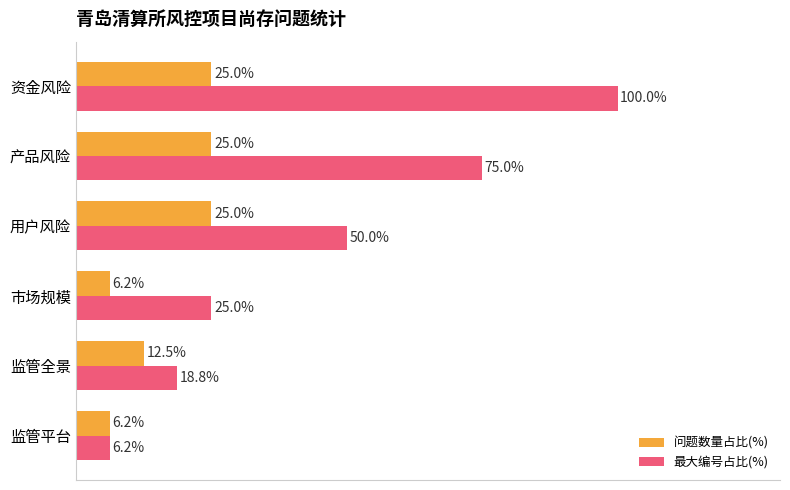

At which category does the chart reach its peak across all series?

资金风险